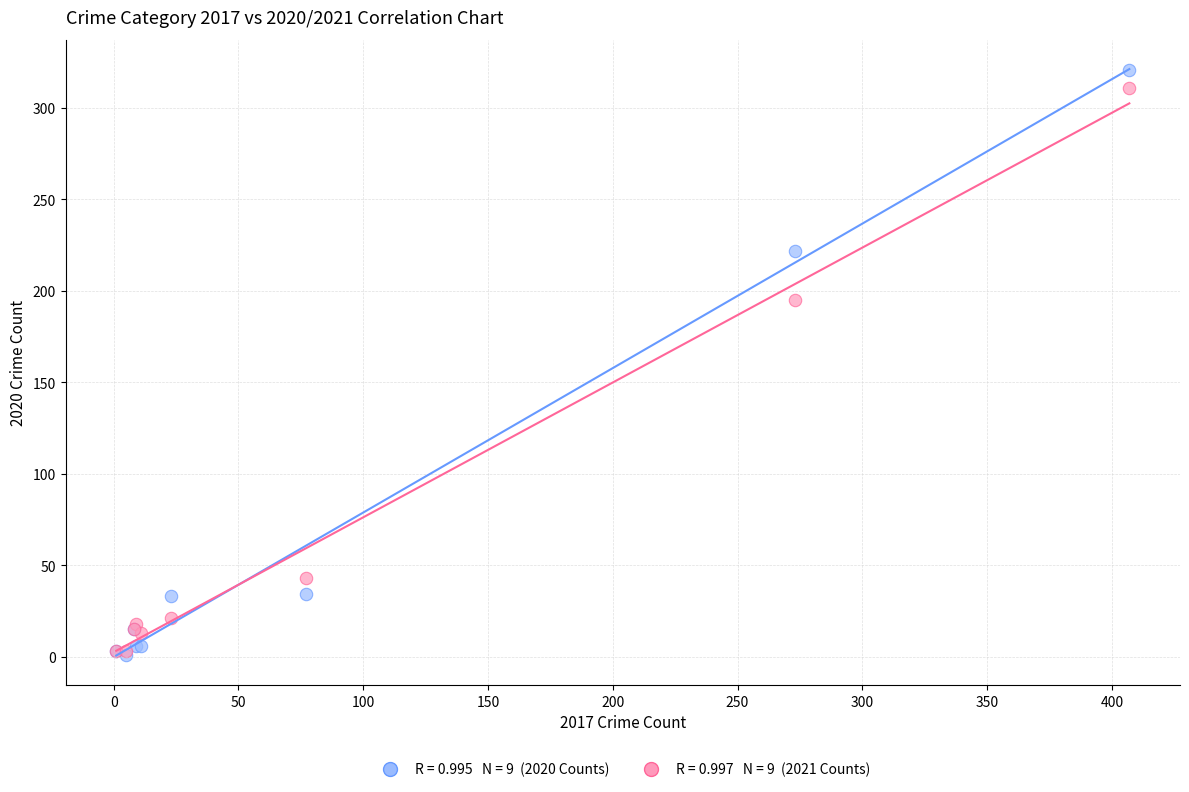

Across all series, what Y value is closest to 161?

195